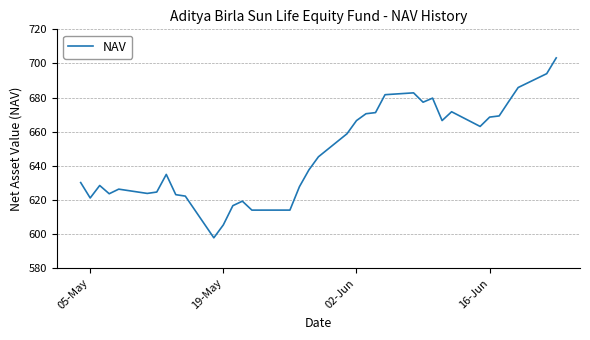

What is the maximum value shown in the chart?

703.3